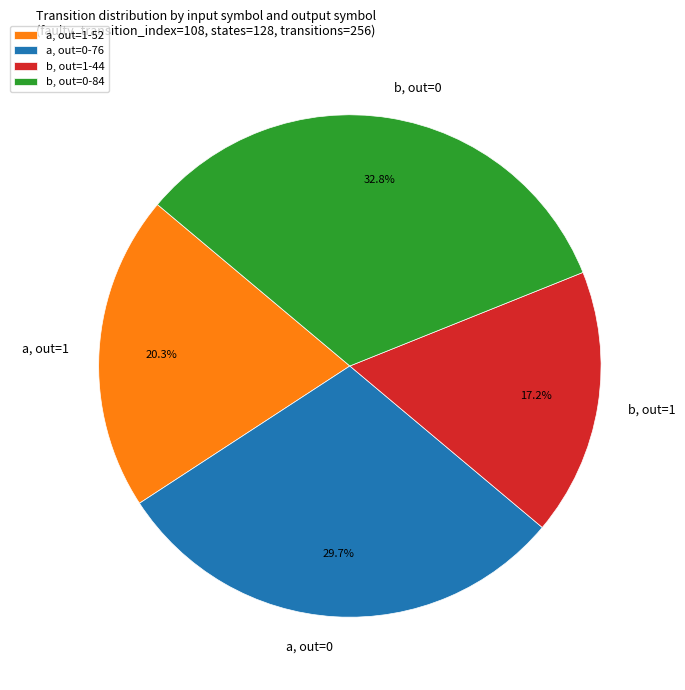

Does any single category account for the majority?

No